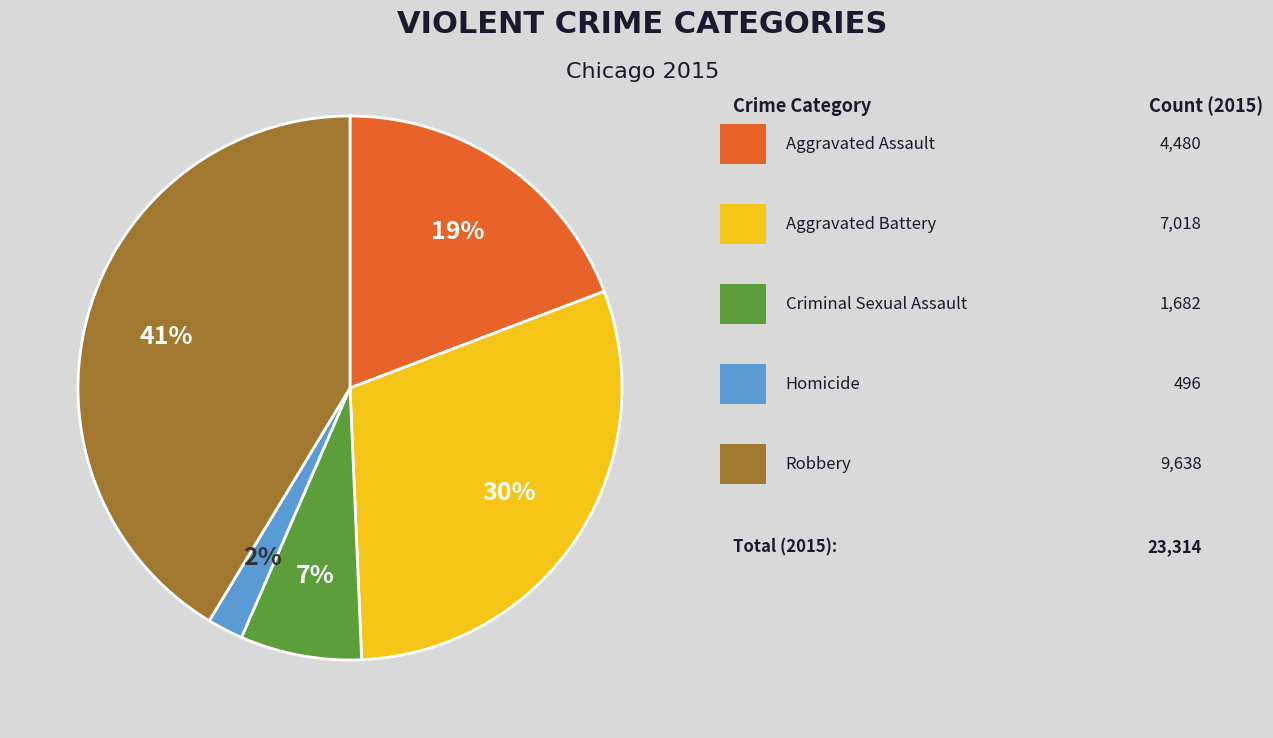

Is there any slice that represents more than half of the pie?

No